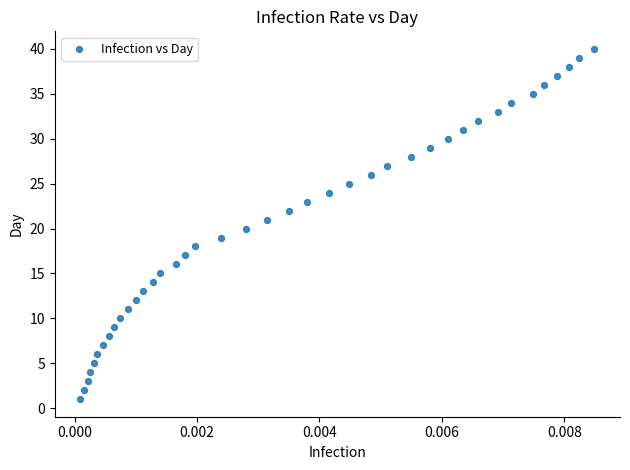

What is the range of Y values (max minus min)?

39